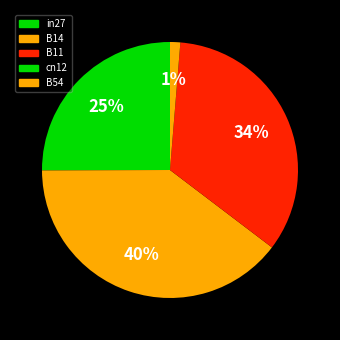

Does cn12 account for over 50% of the chart?

No